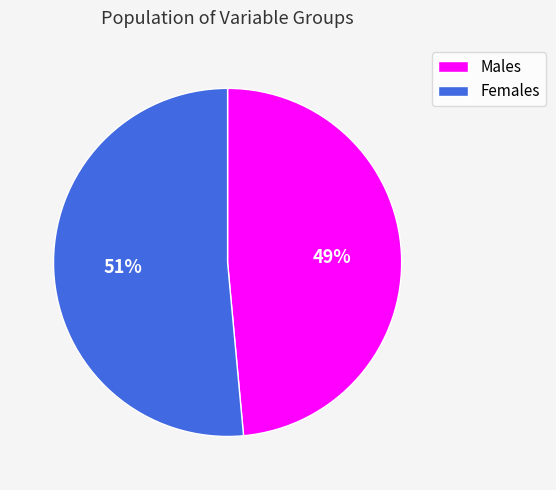

Count the number of slices in the pie.

2